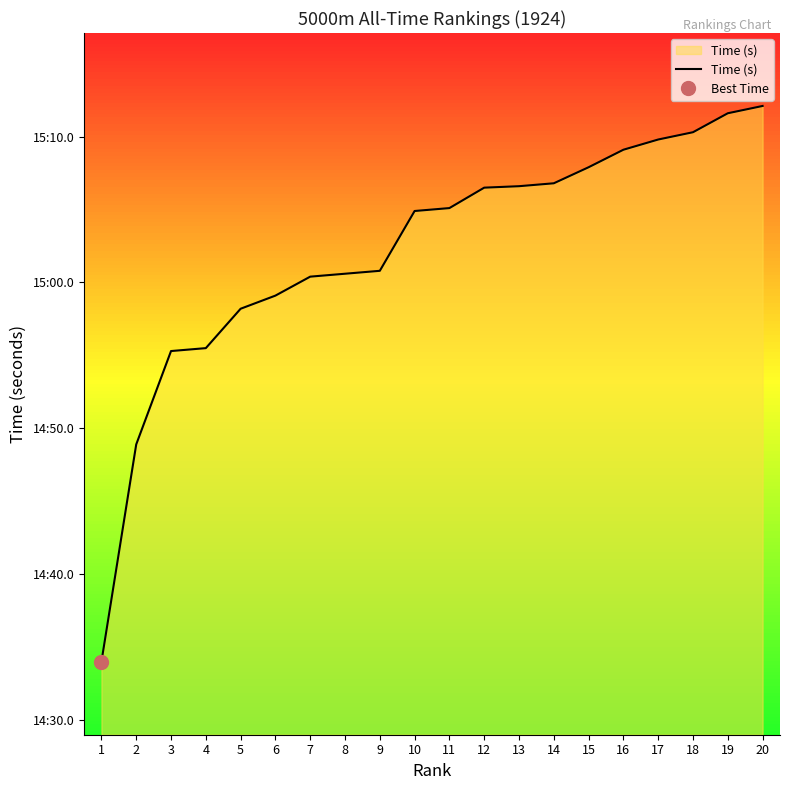

The chart shows a value of 900.8 at 9. True or false?

True